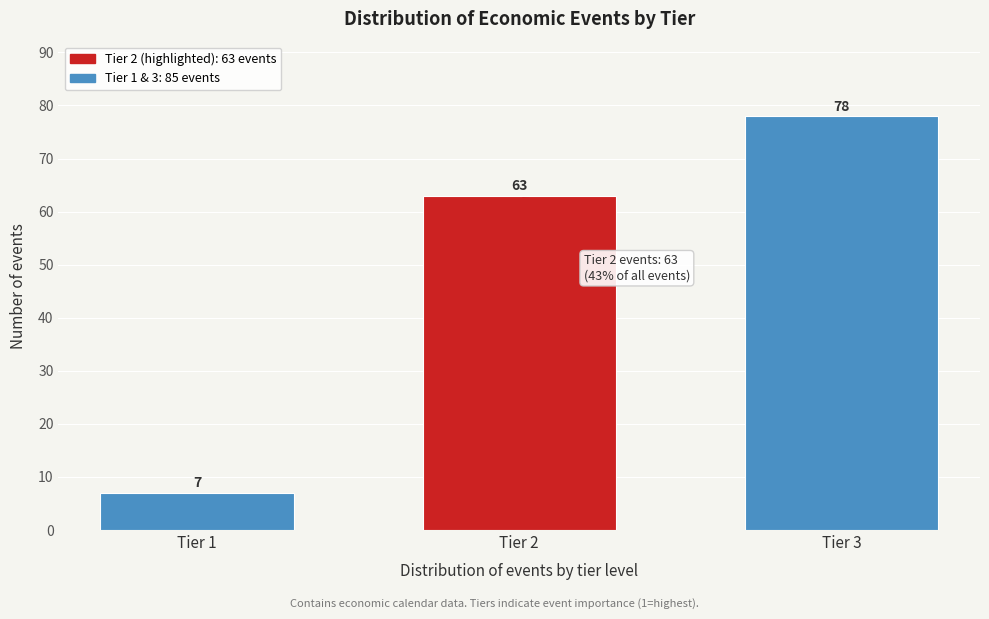

Reading left to right, extract all data points from this chart.

Tier 1=7	Tier 2=63	Tier 3=78